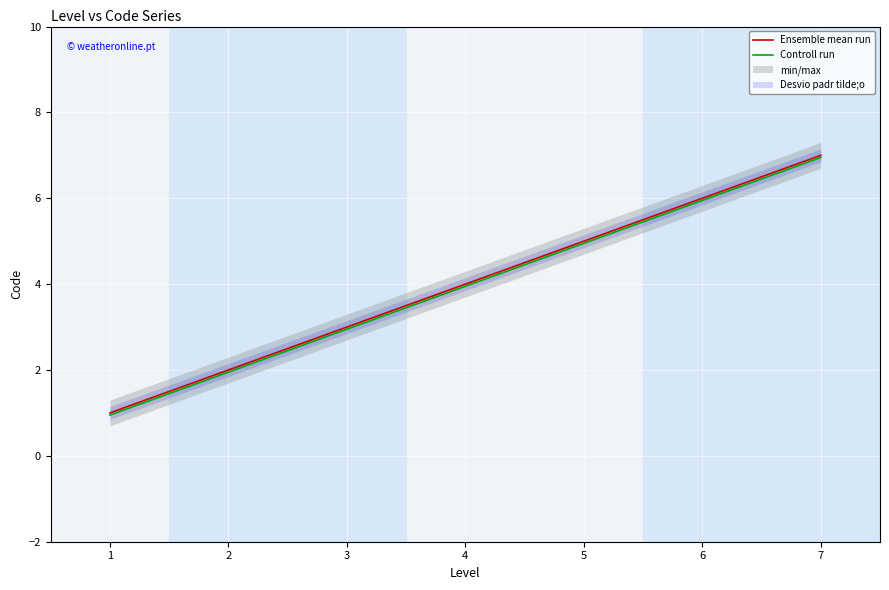

Reading left to right, what are all the values shown in this chart?

Ensemble mean run: 1.0	2.0	3.0	4.0	5.0	6.0	7.0
Controll run: 0.9	1.9	3.0	4.0	5.0	6.0	7.0